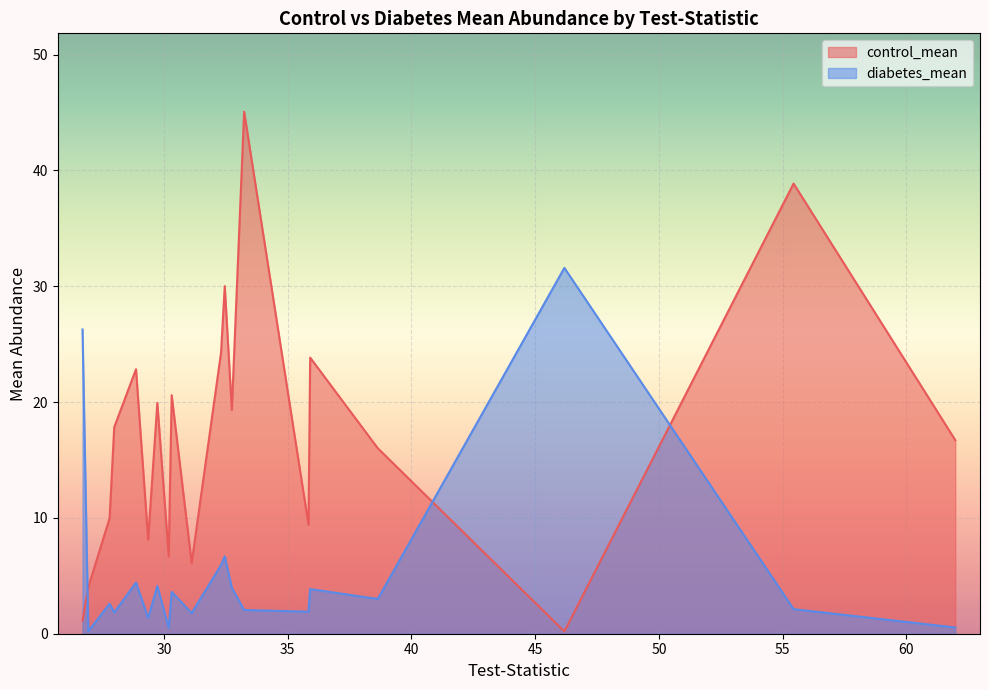

At how many categories does at least one series exceed 13?

14